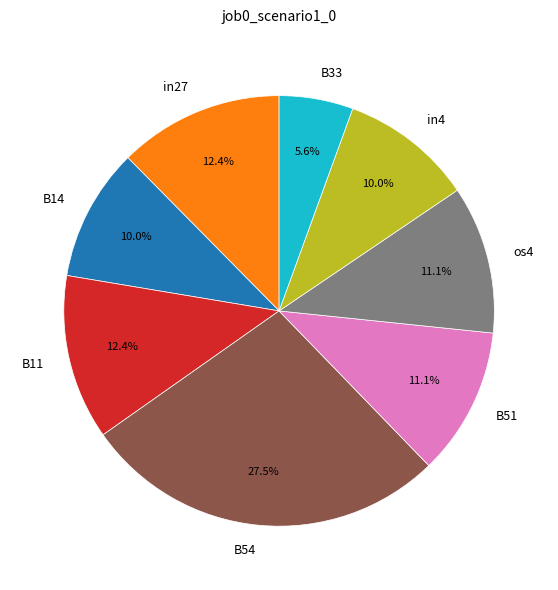

Is there any slice that represents more than half of the pie?

No